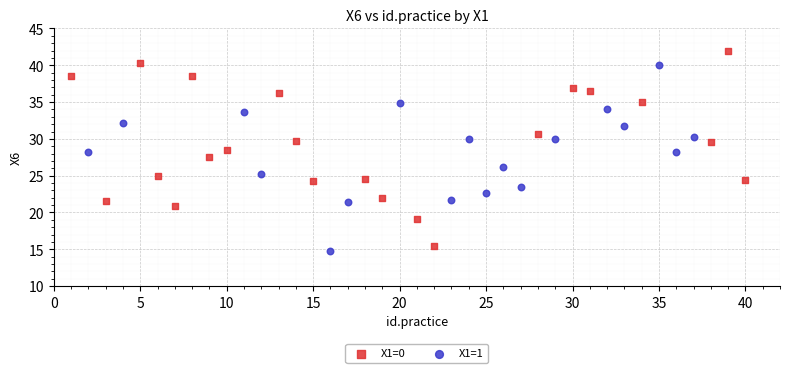

Which series contains the highest Y value?

X1=0